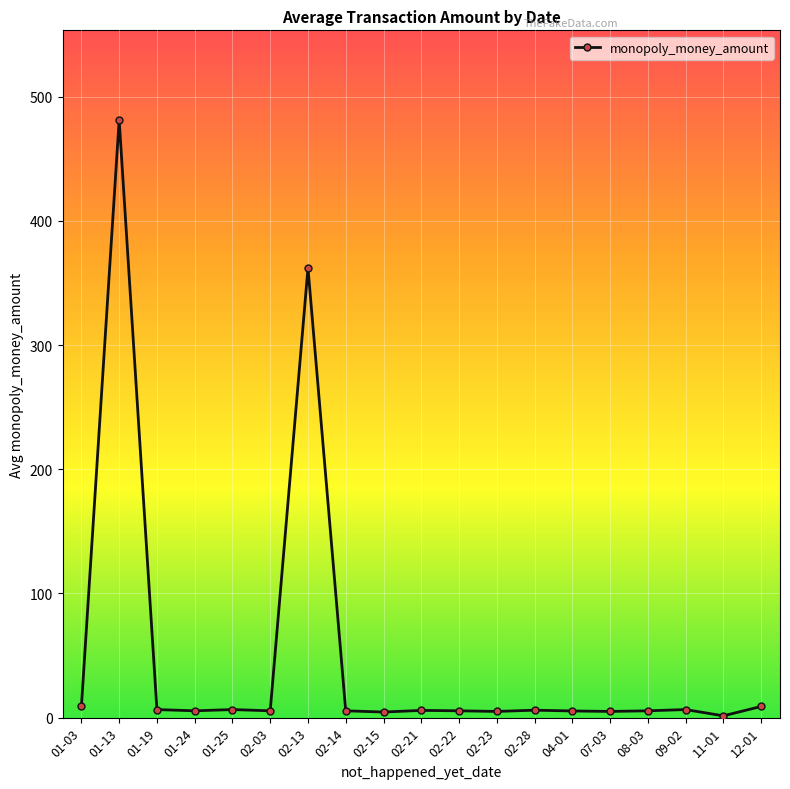

Where is the first local maximum?

01-13